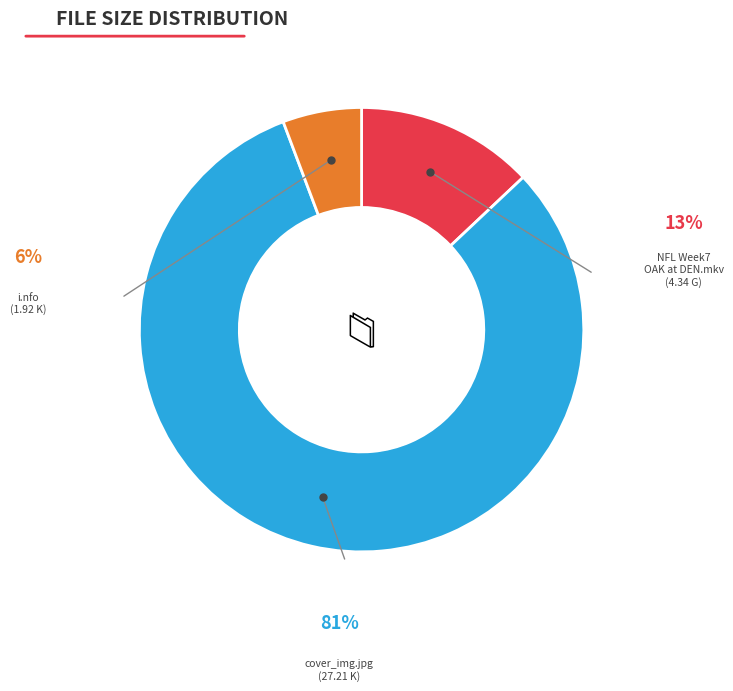

To the nearest percent, what is the average slice percentage?

33%